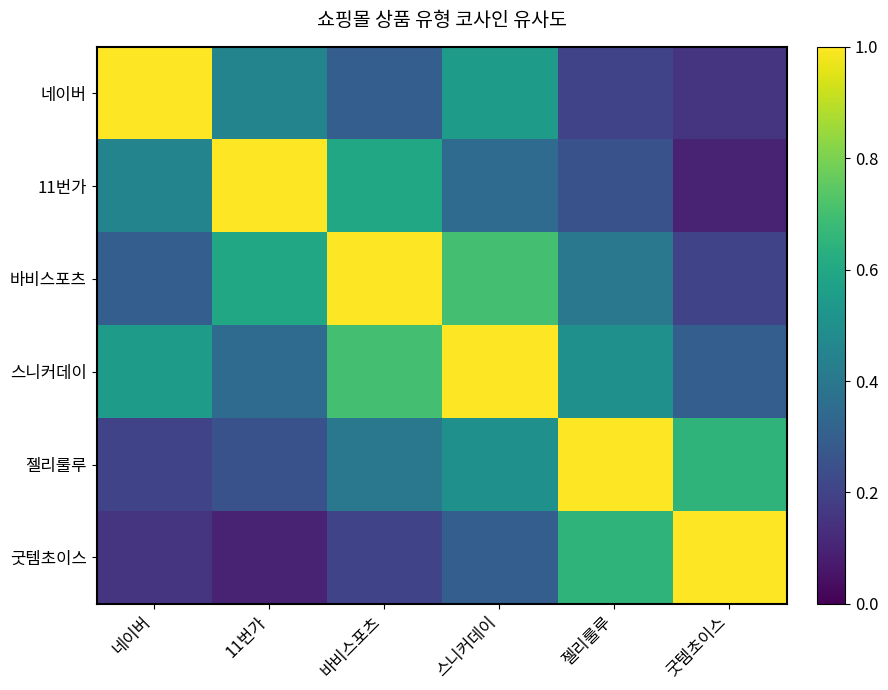

What is the maximum value shown in the chart?

1.0